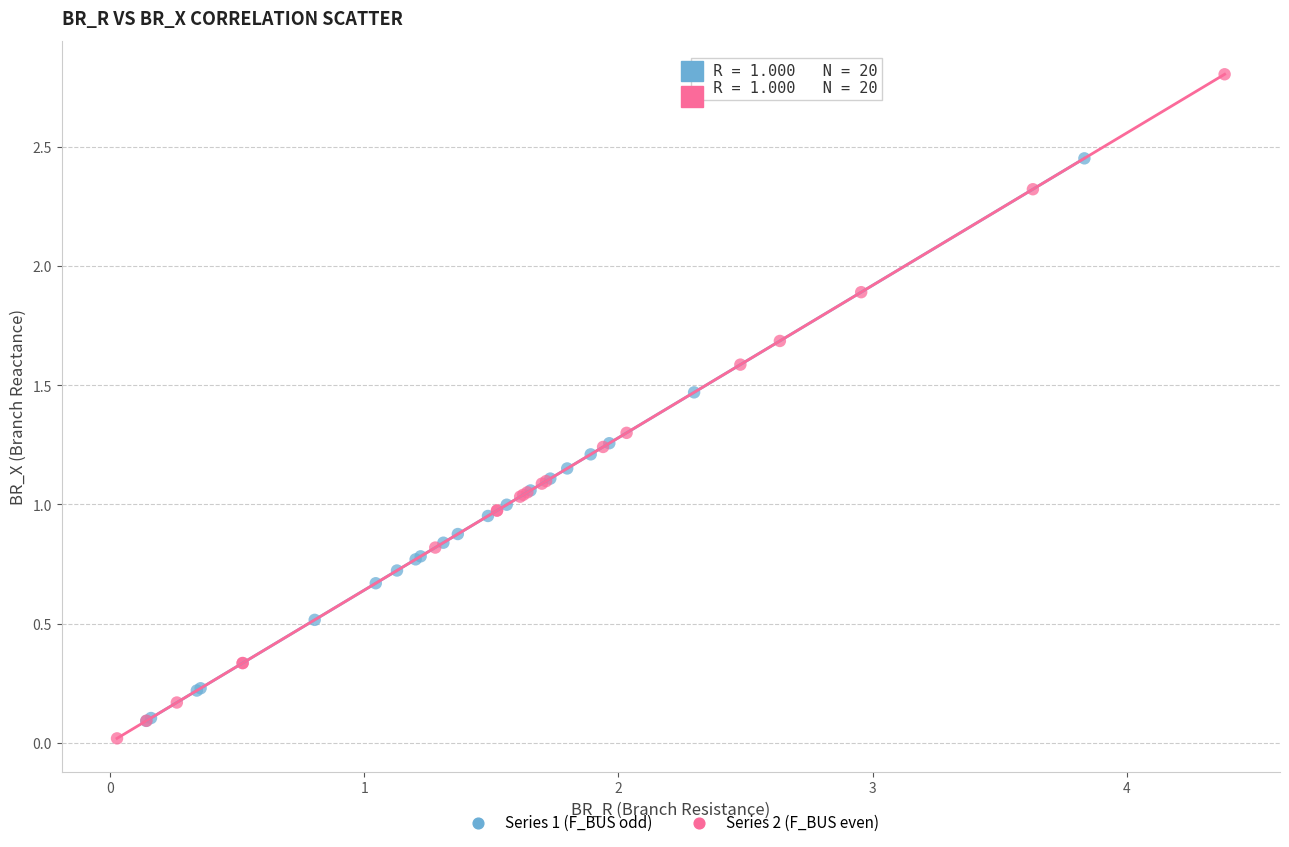

Which series reaches the maximum Y coordinate?

Series 2 (F_BUS even)